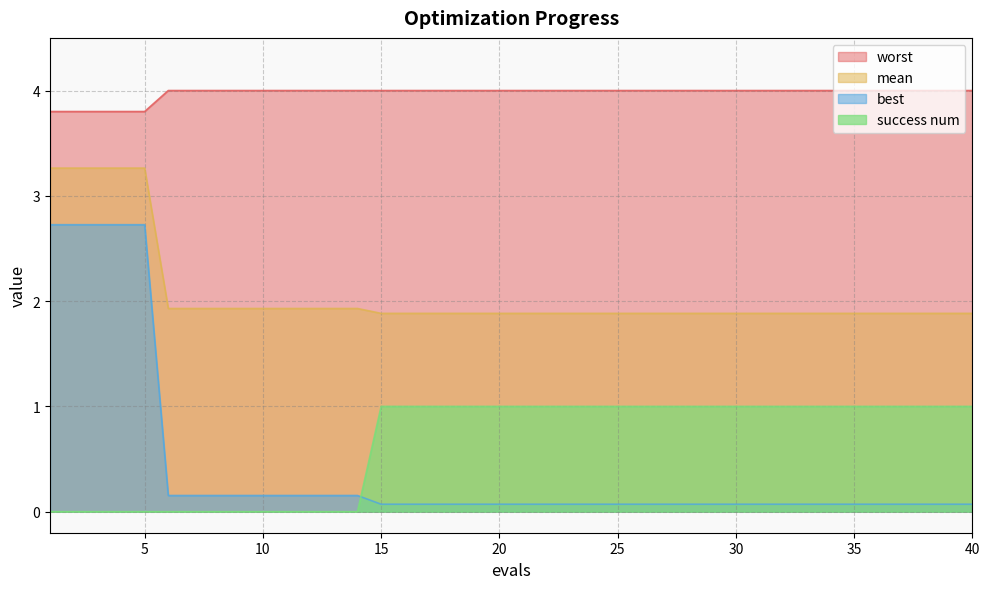

True or false: success num and worst intersect in this chart.

False